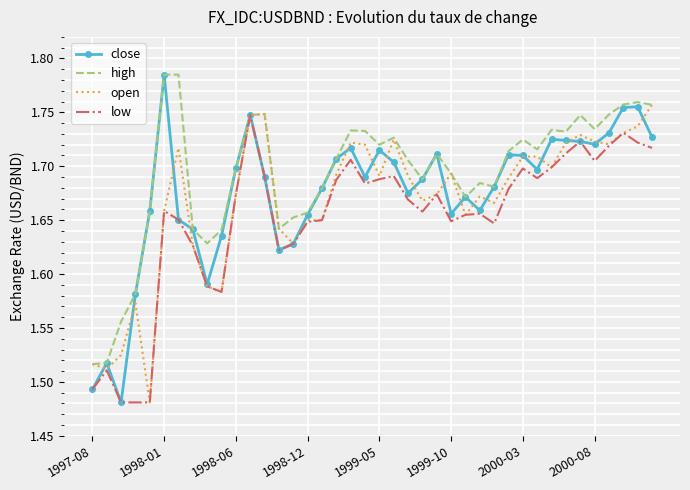

Which series has the largest total across all categories?

high